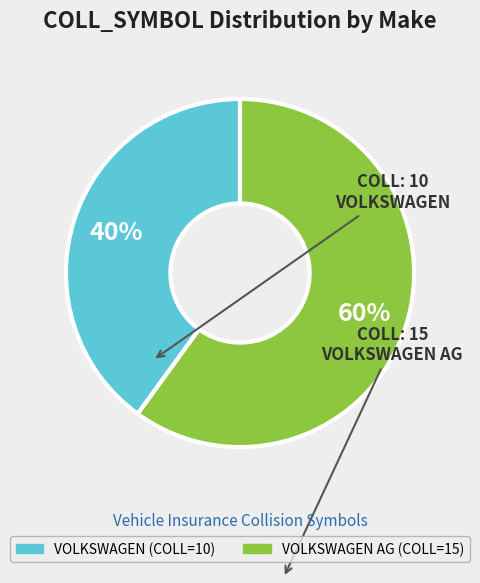

Is there any slice that represents more than half of the pie?

Yes